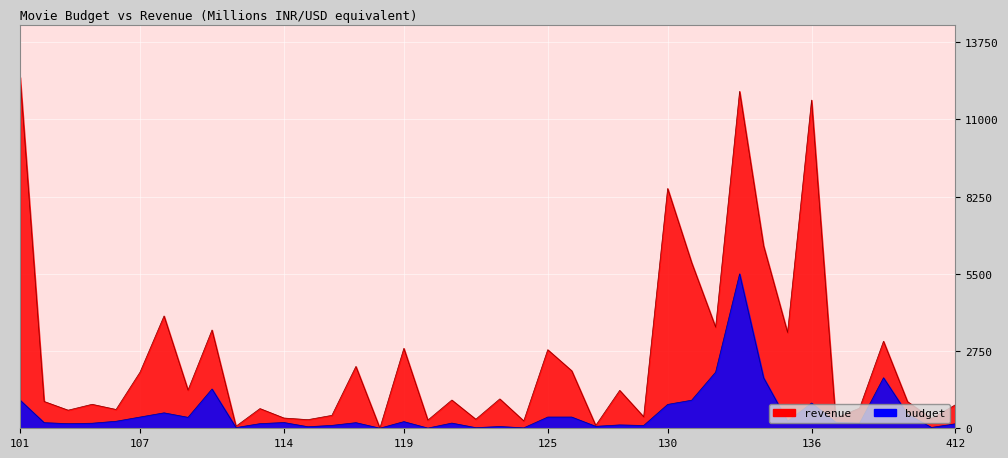

At which category is the sum across all series the highest?

133